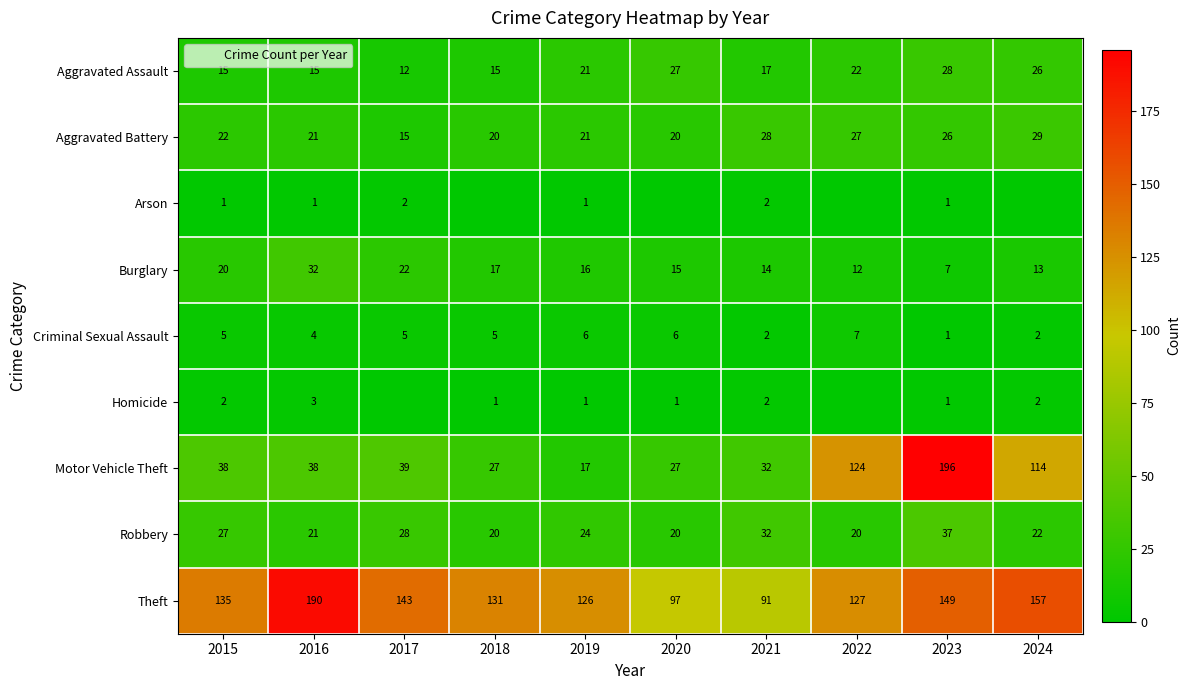

The Motor Vehicle Theft series shows 58 at 2015. True or false?

False